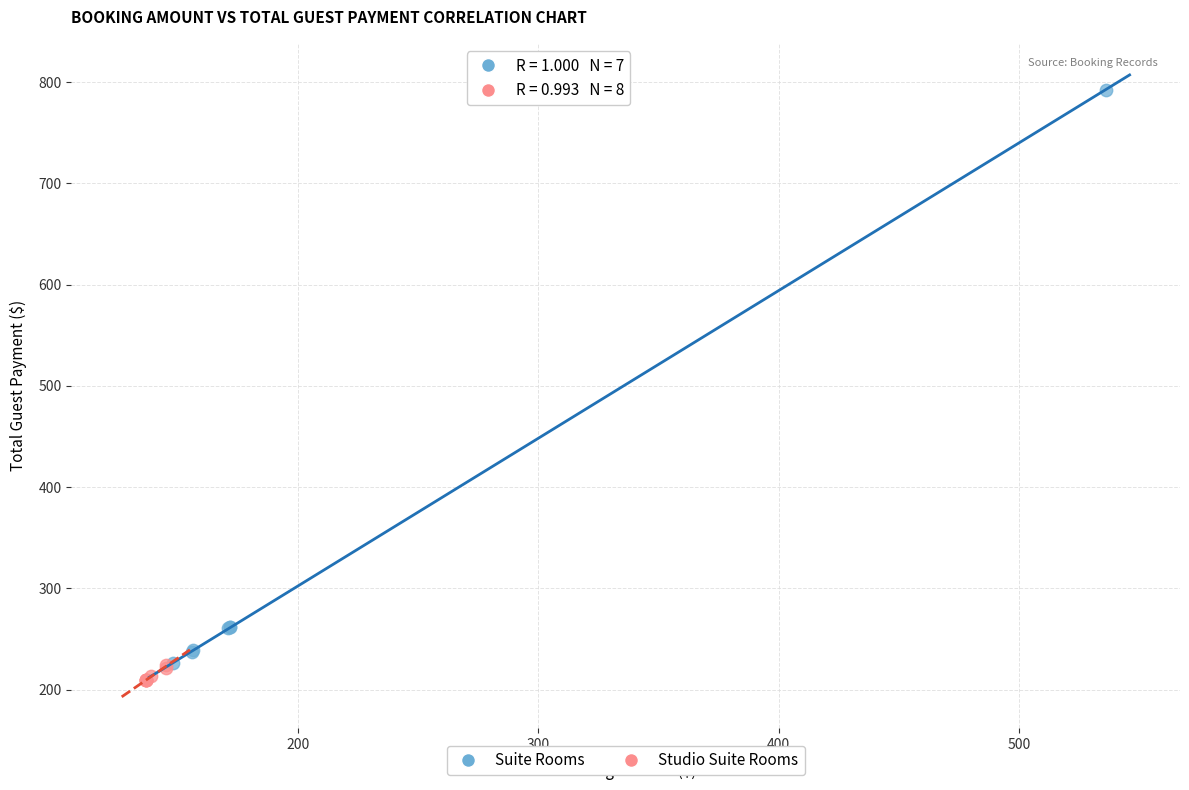

Which series has the largest Y range (max minus min)?

Suite Rooms